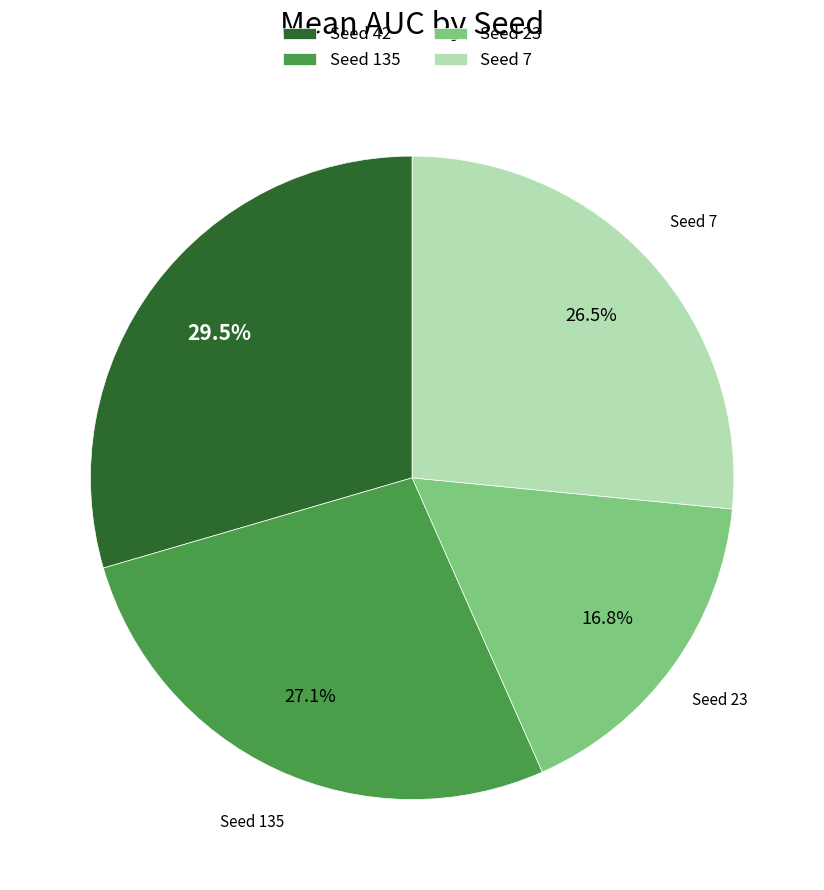

How many segments does this pie chart have?

4